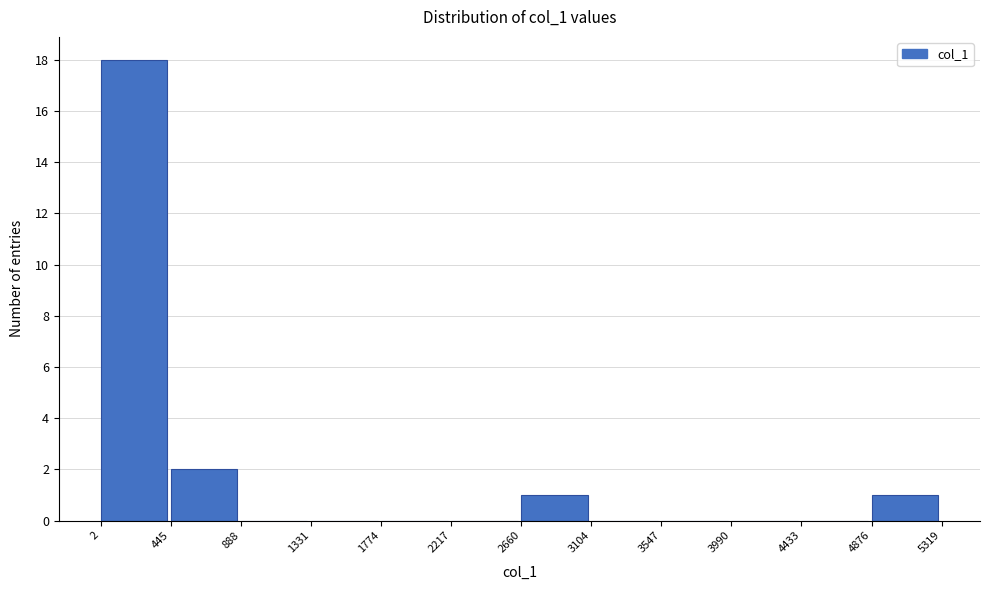

Reading left to right, transcribe this chart: for each bar, give the range it covers on the x-axis and its height. The values are not printed on the chart, so give them approximately, as read against the axis.

2 to 445: 18
445 to 888: 2
888 to 1331: 0
1331 to 1774: 0
1774 to 2217: 0
2217 to 2660: 0
2660 to 3104: 1
3104 to 3547: 0
3547 to 3990: 0
3990 to 4433: 0
4433 to 4876: 0
4876 to 5319: 1